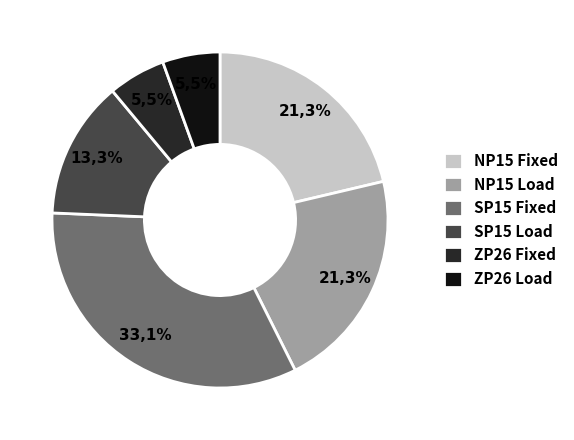

Is NP15 Load the majority of the pie?

No